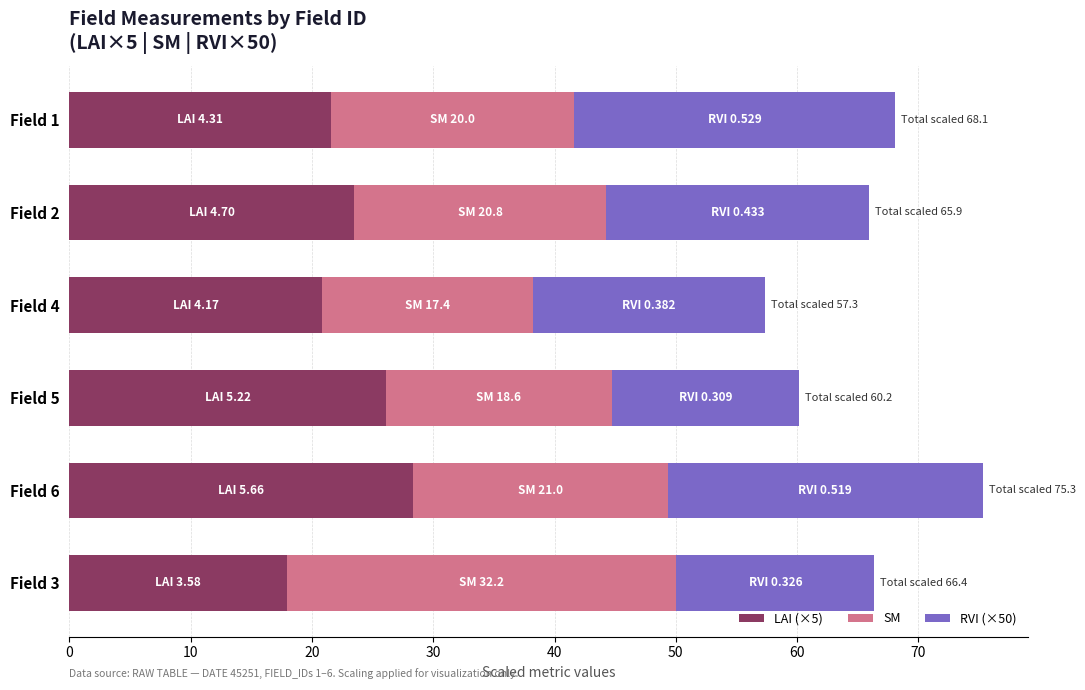

True or false: LAI (×5) has a value of 5.2 at Field 4.

False